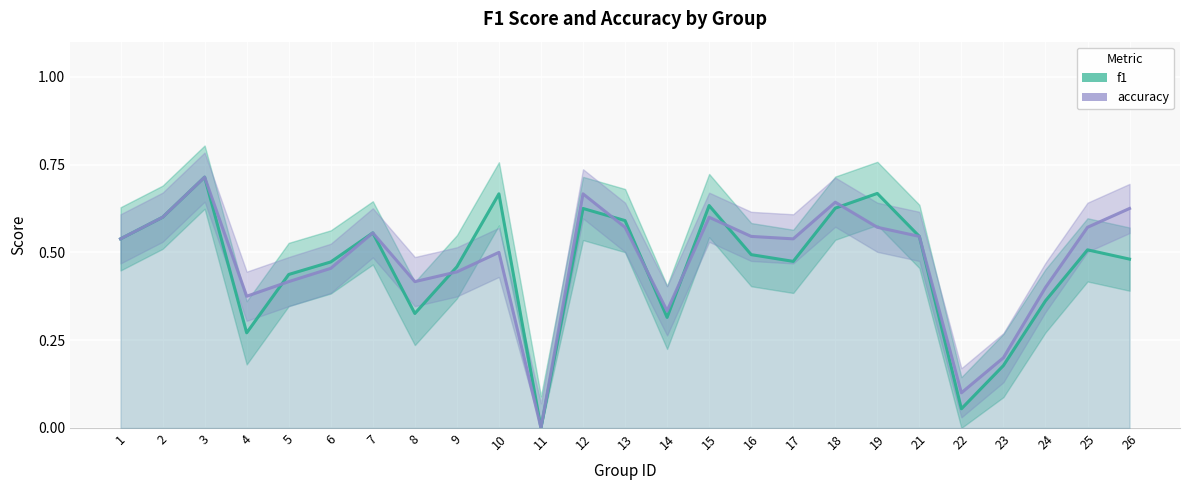

What is the value of the accuracy point at the 9th from the left?

0.4